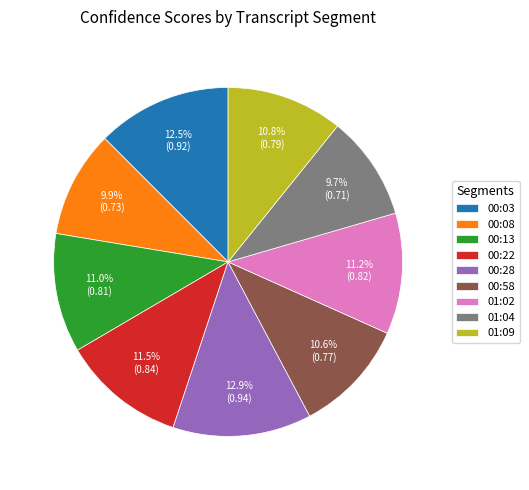

Does 01:09 account for over 50% of the chart?

No